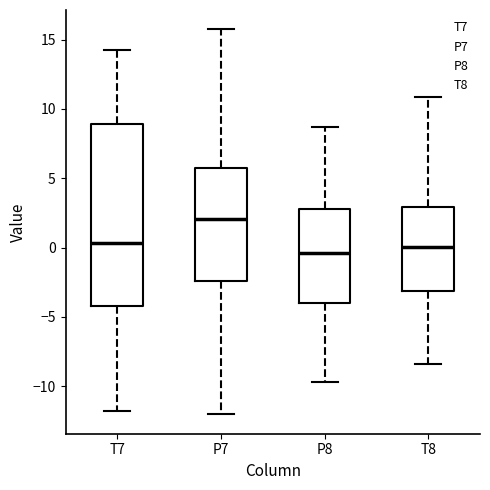

Comparing the boxes themselves (not the whiskers), which one is the tallest?

T7